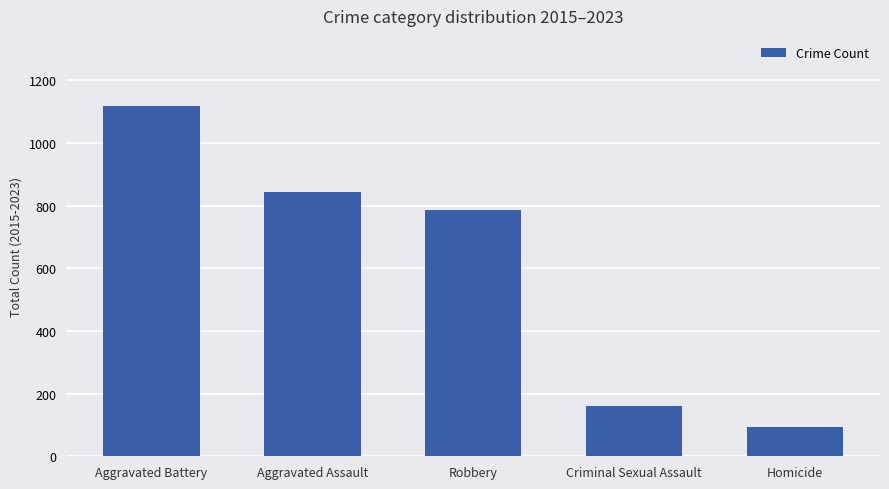

Reading left to right, list all the values displayed in this chart.

Aggravated Battery=1118	Aggravated Assault=844	Robbery=785	Criminal Sexual Assault=159	Homicide=93